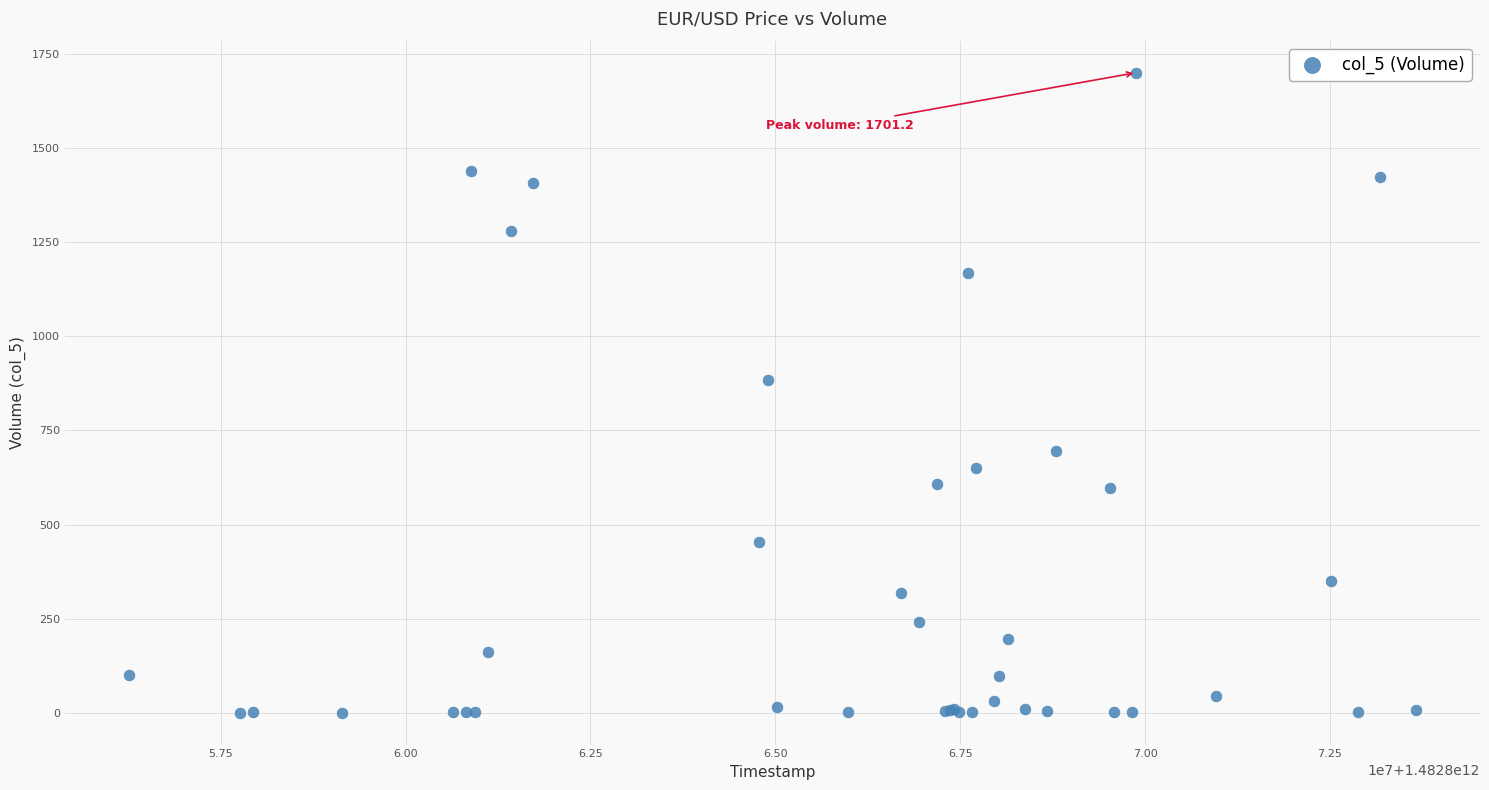

What Y value in the scatter plot is closest to 850?

884.5